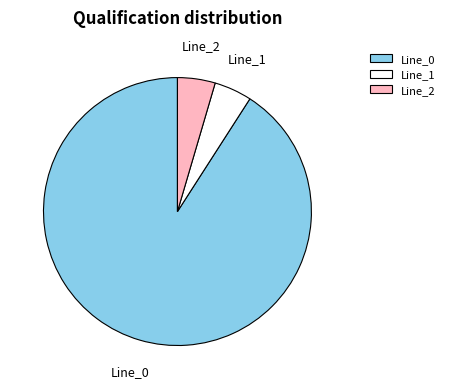

Which slice is the largest?

Line_0